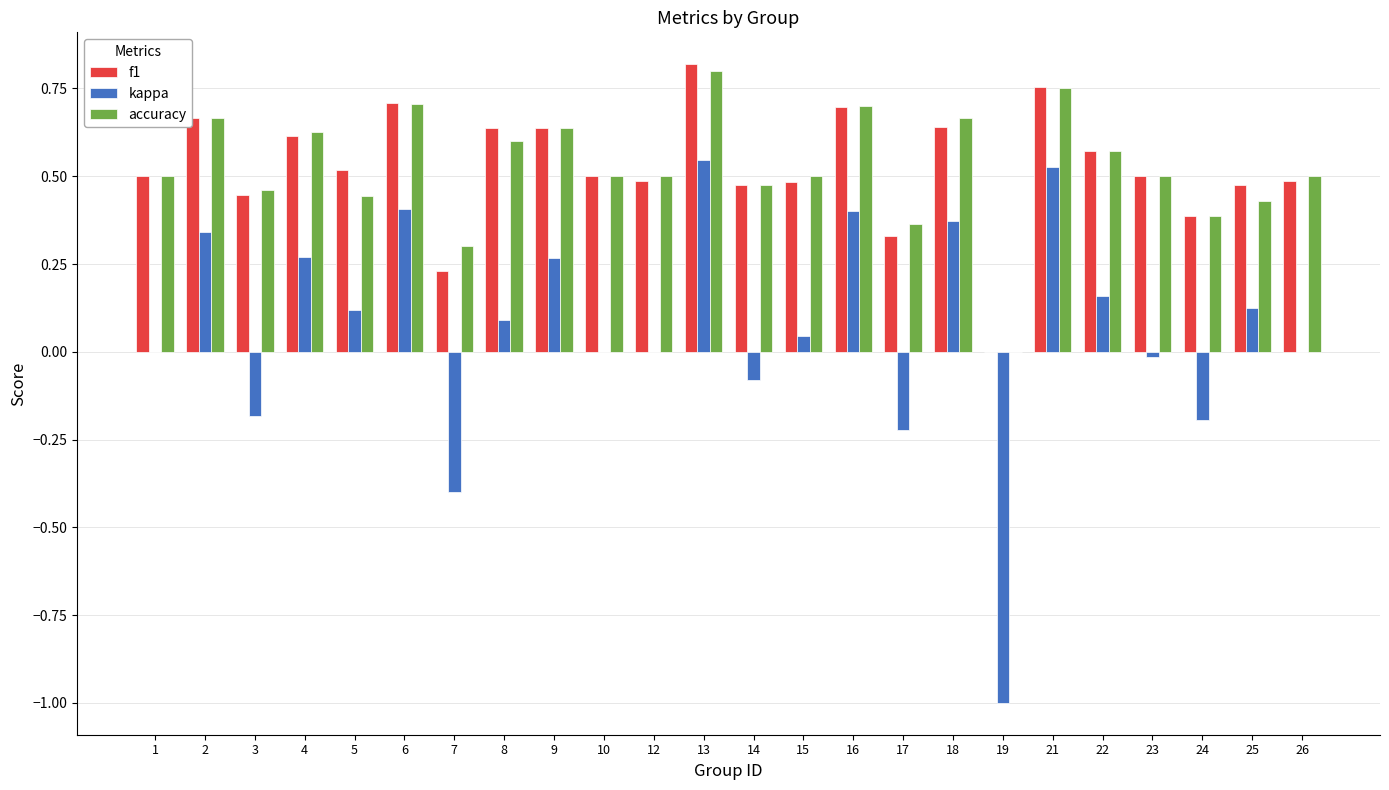

What is the sum of the kappa values at 6 and 21?

0.9